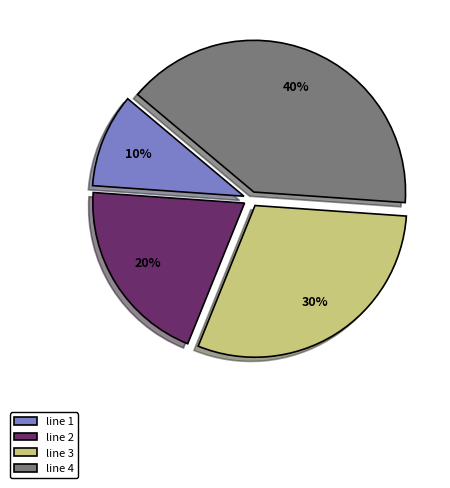

True or false: line 3 accounts for 19% of the total.

False